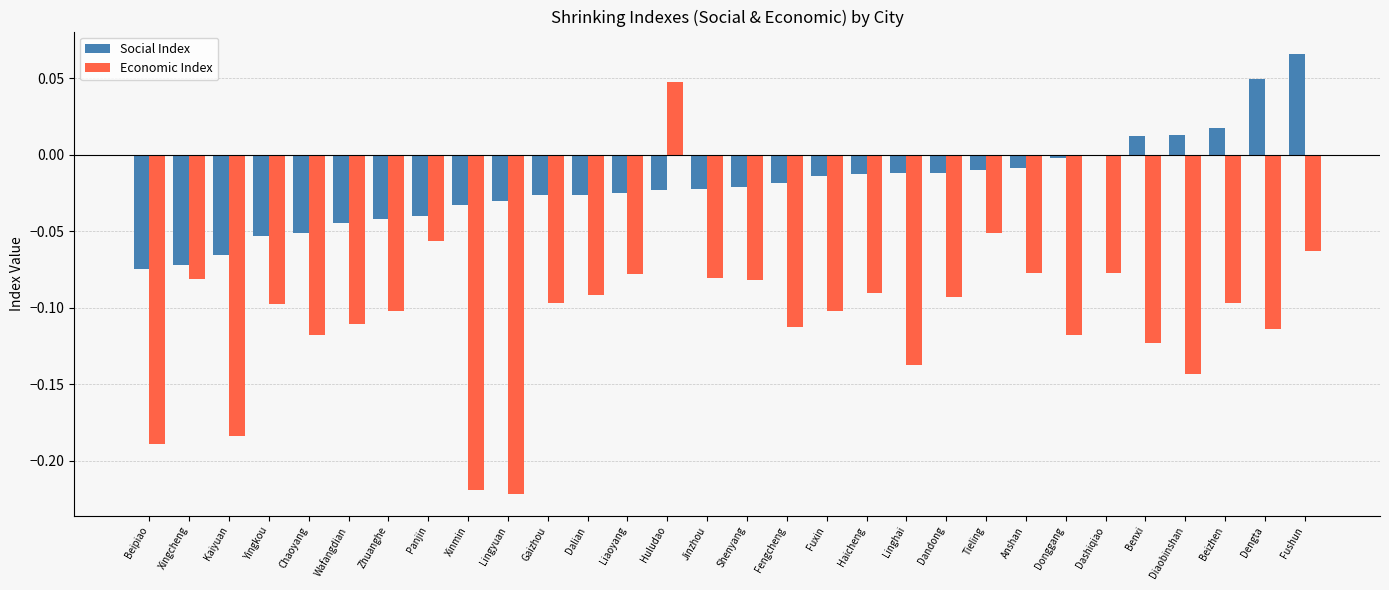

Which category has the highest value across all series?

Fushun